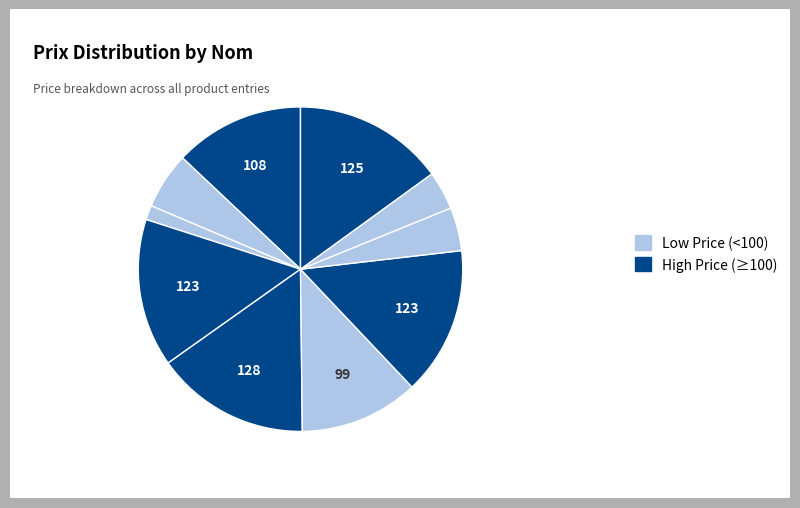

How many slices are in this pie chart?

10